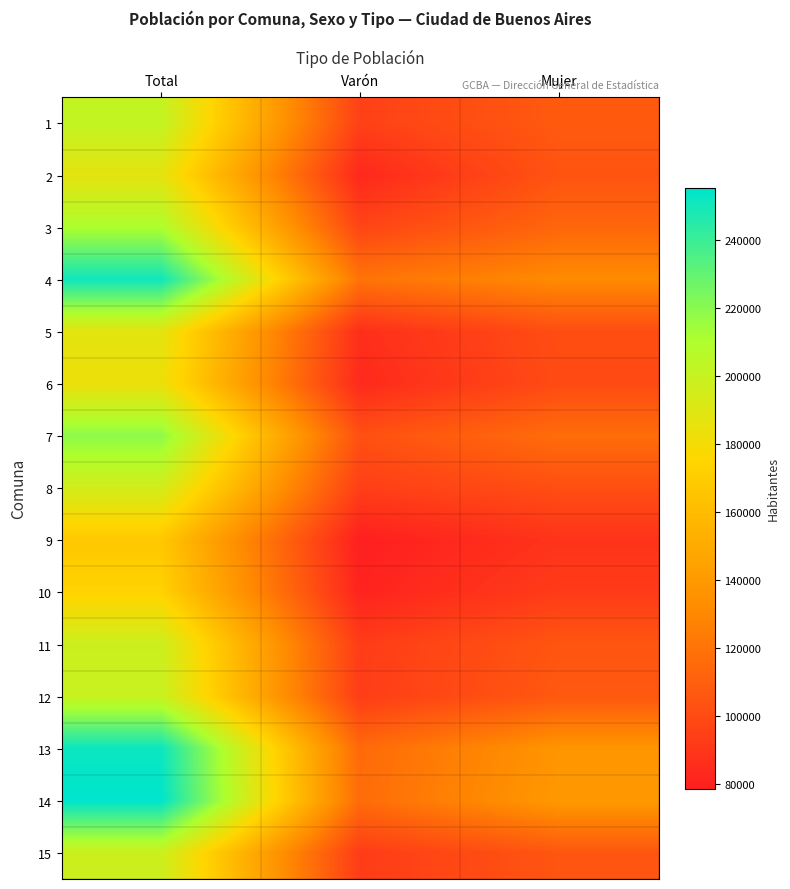

At Varón, list the series in order from smallest to largest.

9, 10, 2, 6, 5, 15, 11, 12, 8, 1, 3, 7, 13, 14, 4